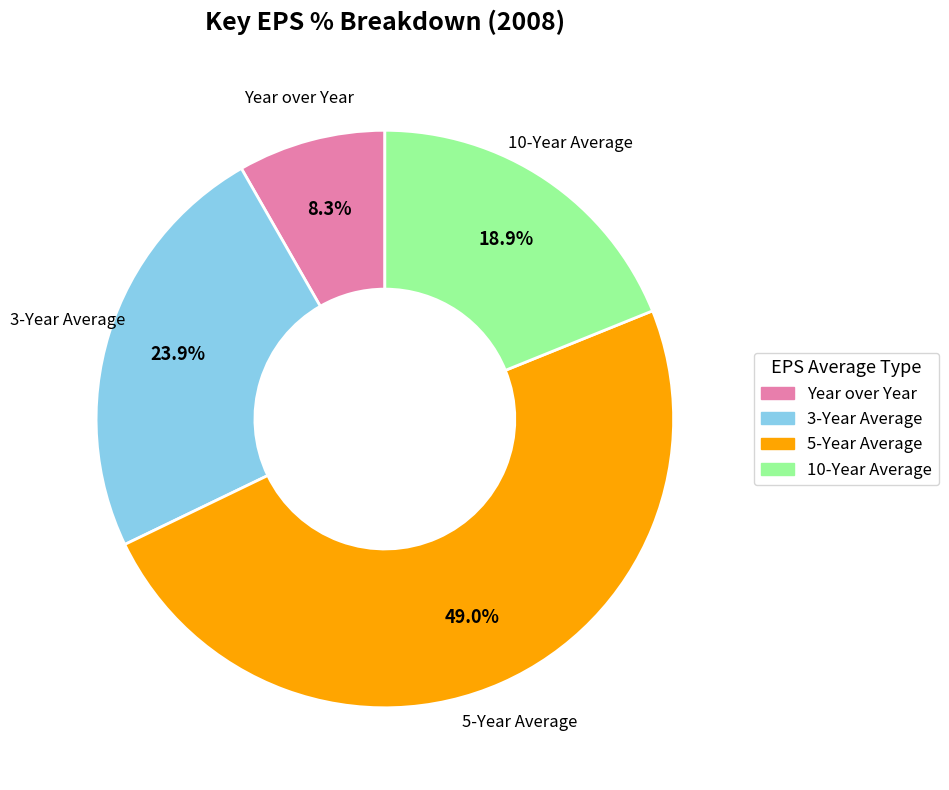

True or false: 10-Year Average accounts for 12% of the total.

False